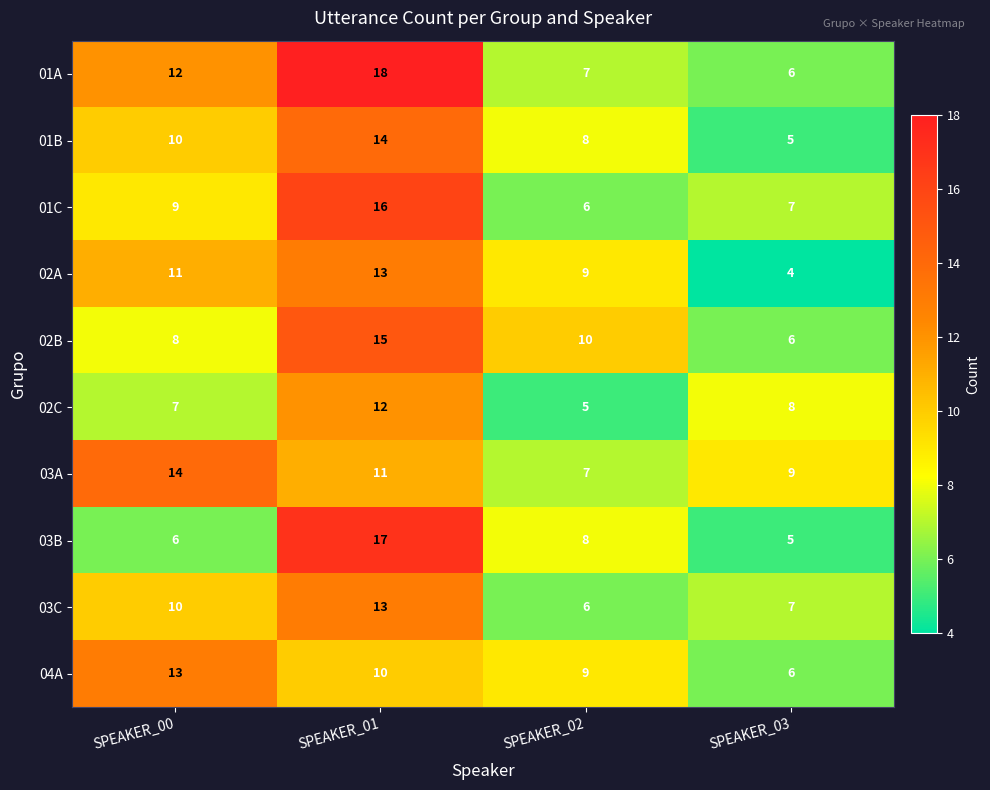

True or false: 03B has a value of 8 at SPEAKER_02.

True